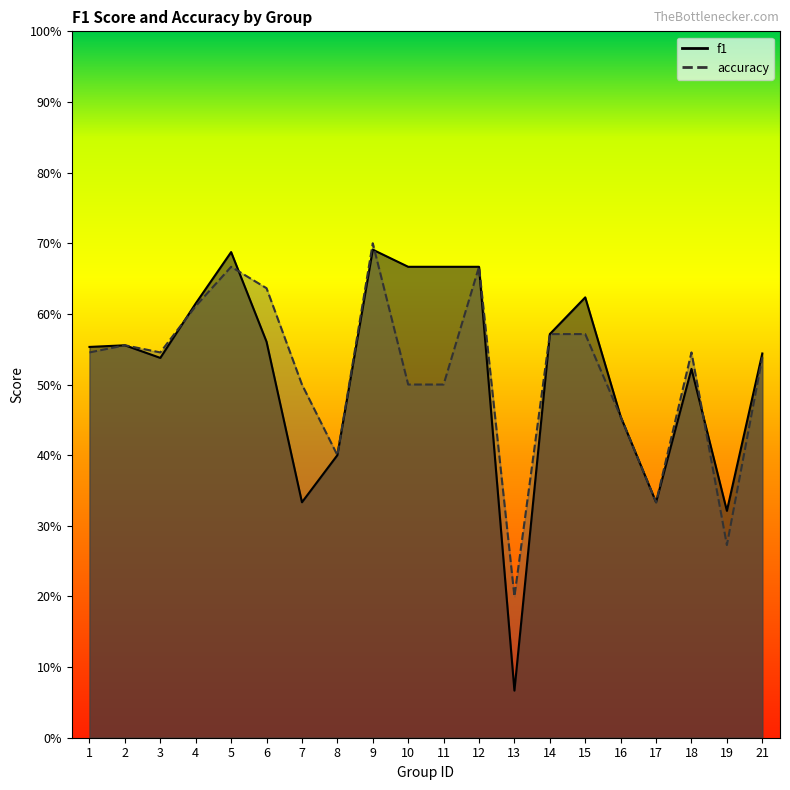

How many interior local peaks does the f1 series have?

5